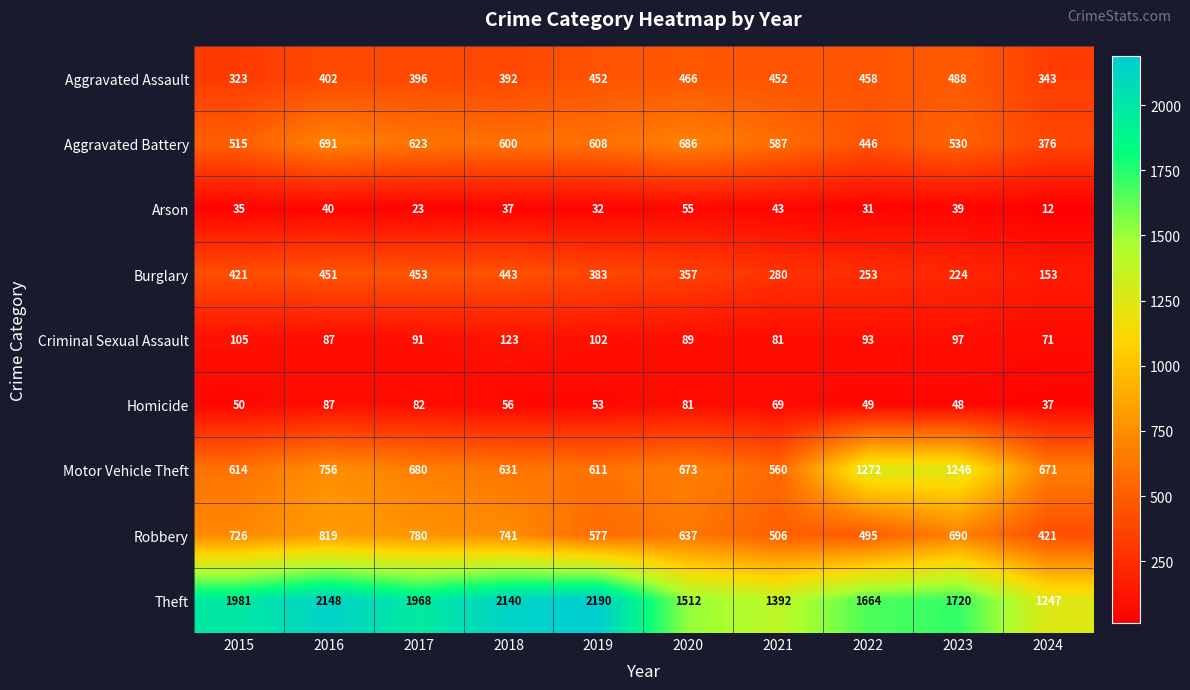

Which series changed the most between 2015 and 2016?

Aggravated Battery